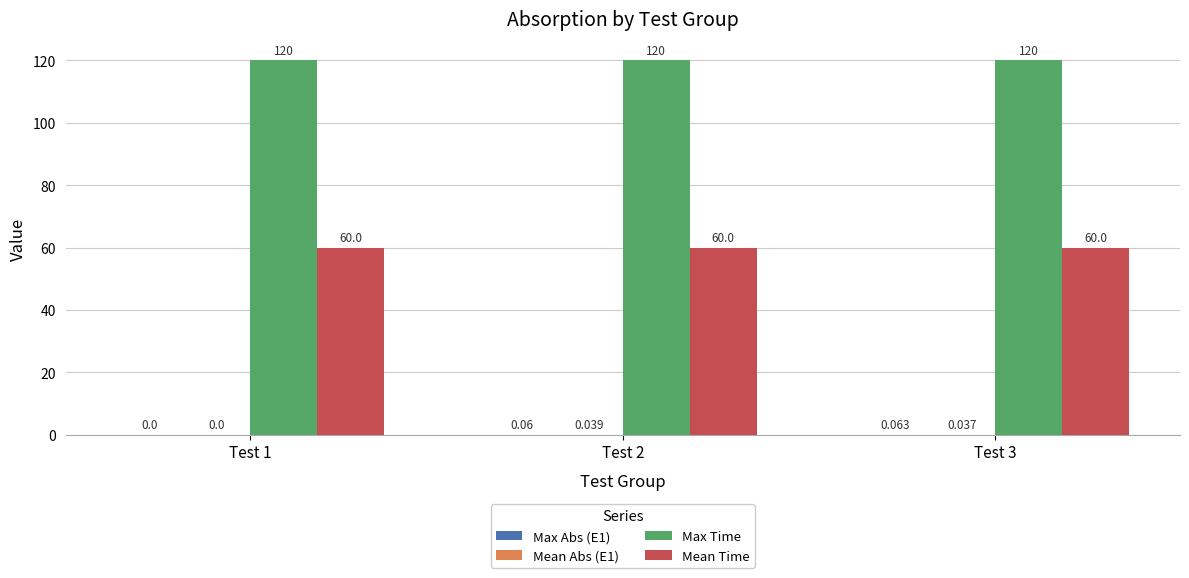

Is the value of Max Time at Test 3 greater than the value of Mean Time at Test 1?

Yes